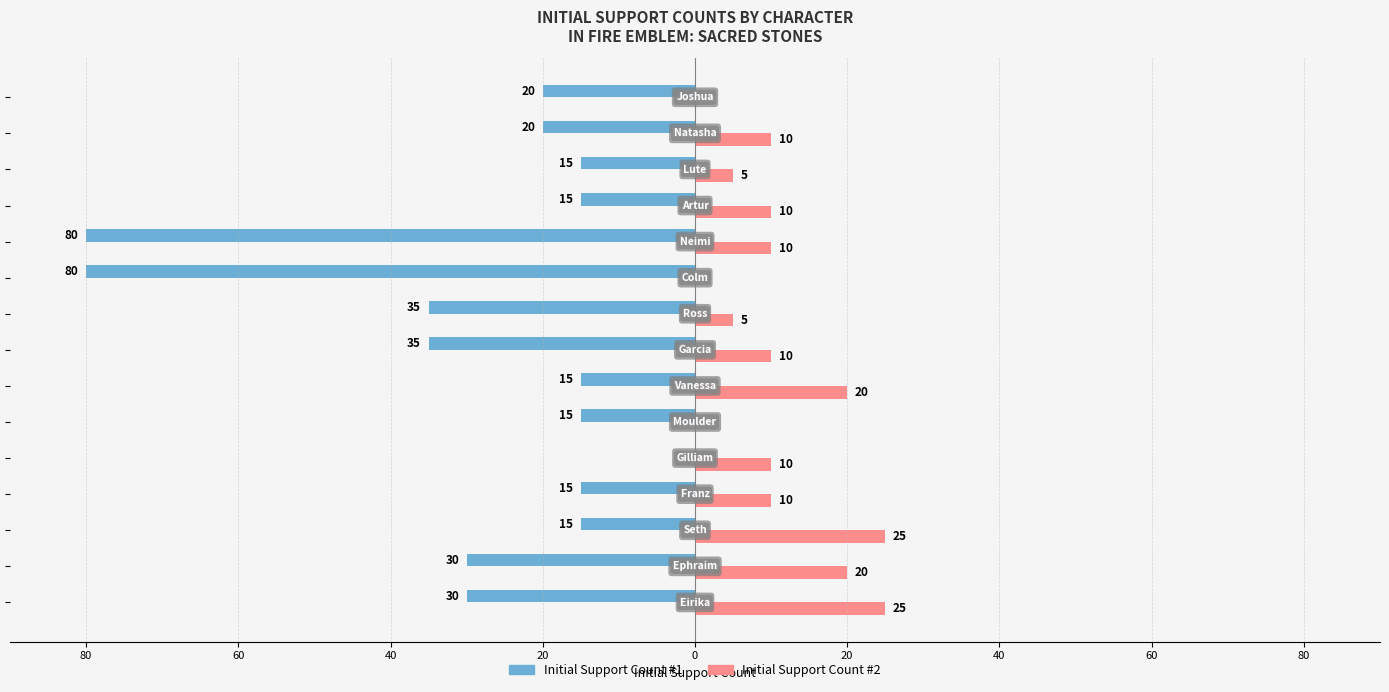

What are all the series names shown in the legend?

Initial Support Count #1, Initial Support Count #2